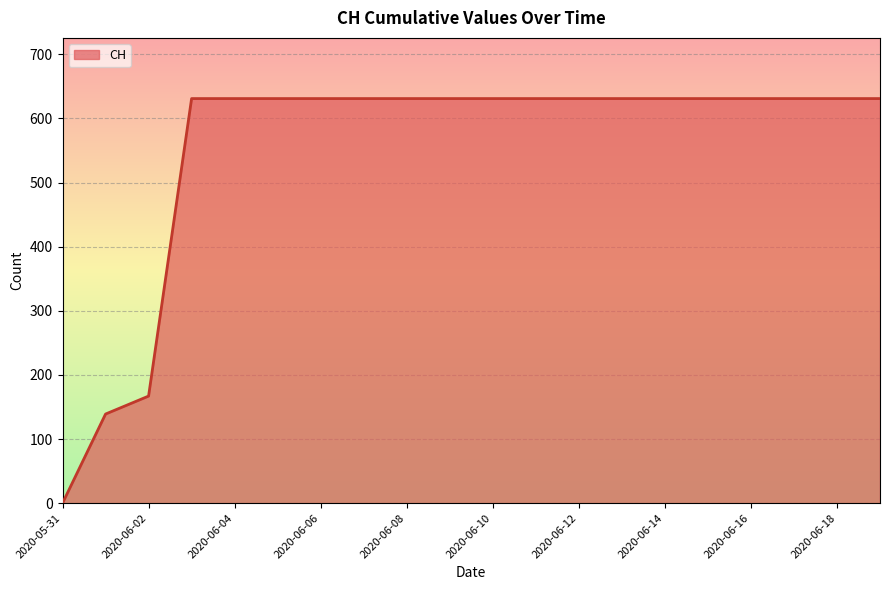

How many lines are shown in the chart?

1